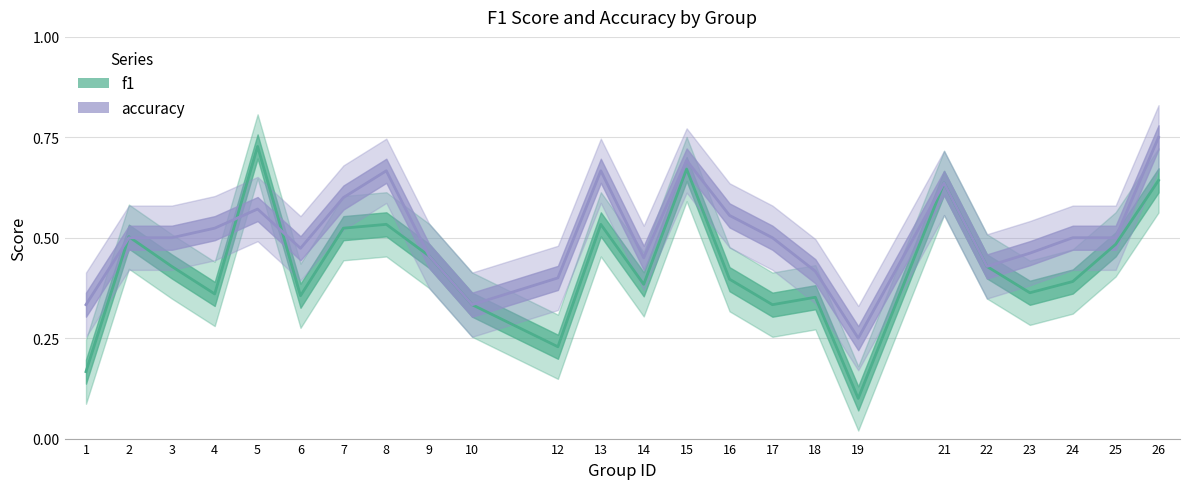

Between 5 and 1, which is larger?

5